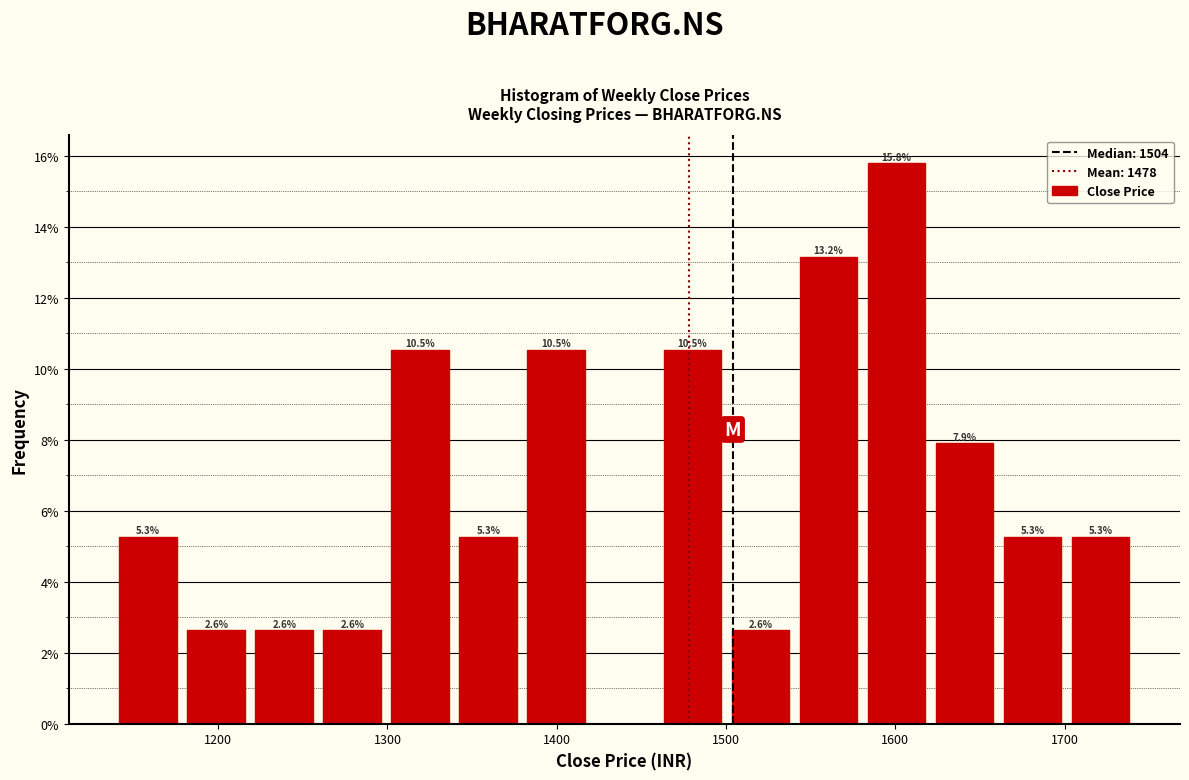

Which range on the x-axis has the tallest bar?

1580 to 1620